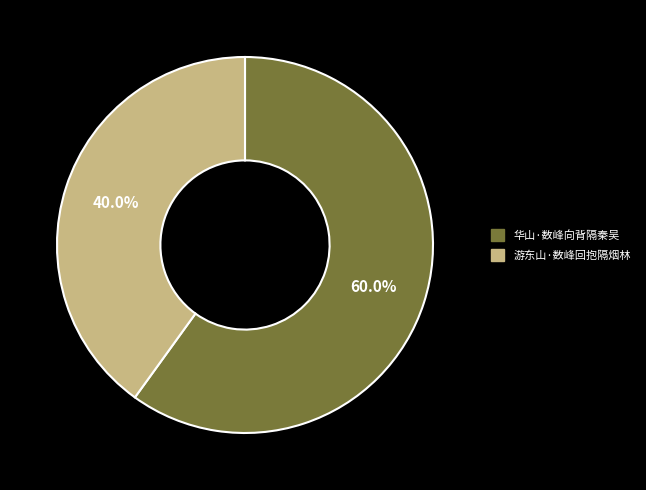

Which category has the smallest portion of the pie?

游东山·数峰回抱隔烟林